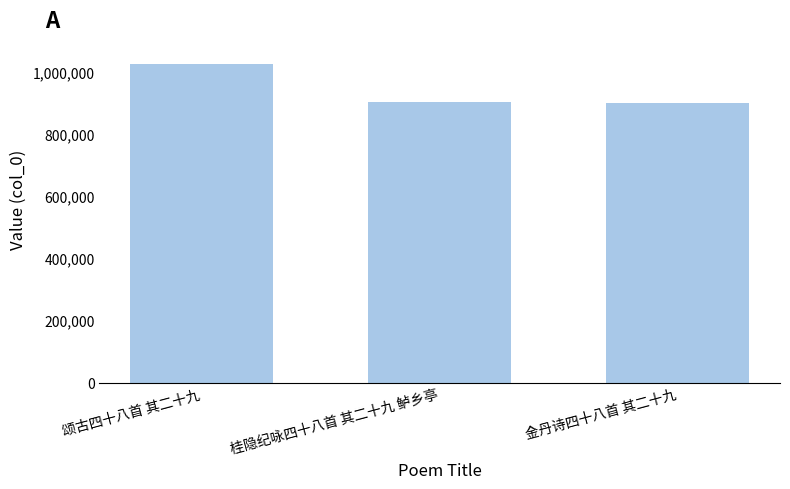

Count the number of categories in the chart.

3